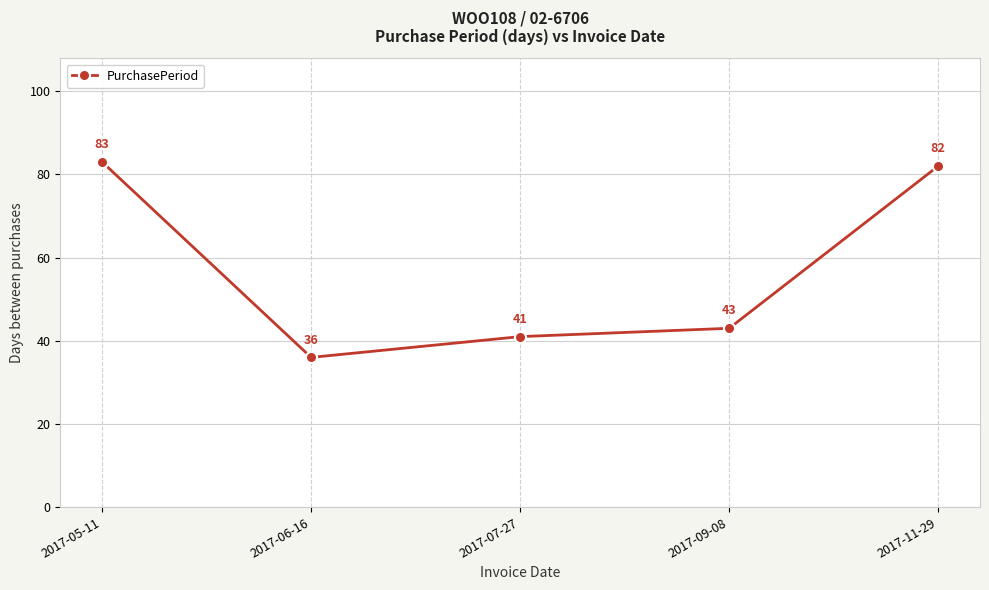

What is the ratio of the value at 2017-05-11 to the value at 2017-11-29?

1.0